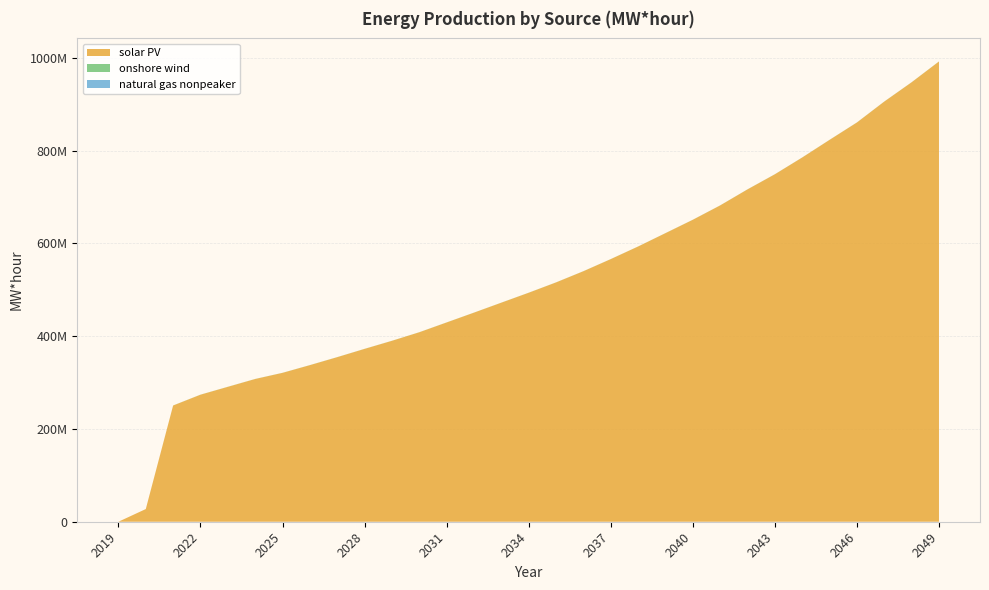

Reading left to right, transcribe all the data shown in this chart.

solar PV: 0.0	27293829.7	250475707.6	273769132.4	290724251.6	307607808.3	320870014.6	337464397.9	354669039.0	372511332.1	389911451.9	408341125.1	429469243.8	450620388.9	472103237.3	493502813.2	515764254.1	539890164.9	565972256.3	593145784.8	621909497.3	650746459.6	681695380.0	716250811.9	748785549.3	784951910.1	822941204.6	860414579.9	905477497.7	947056926.6	991874887.3
onshore wind: 0.0	15079.4	139857.4	138184.9	136888.0	136140.8	134513.0	133508.9	132962.5	132113.6	131975.4	131722.5	131498.9	131307.8	130933.0	130488.3	130262.2	129871.9	130034.6	130450.9	131382.6	132790.9	134417.9	135877.4	137504.3	138838.6	140229.0	141736.4	143452.0	145022.1	146719.0
natural gas nonpeaker: 0.0	0.0	0.0	0.0	0.0	0.0	0.0	0.0	0.0	0.0	0.0	0.0	2.4	7.3	31.7	81.3	178.9	362.6	711.4	1345.7	2521.4	4654.9	6786.8	8920.3	11053.0	13184.9	15313.6	17444.7	19571.7	21695.5	23813.5